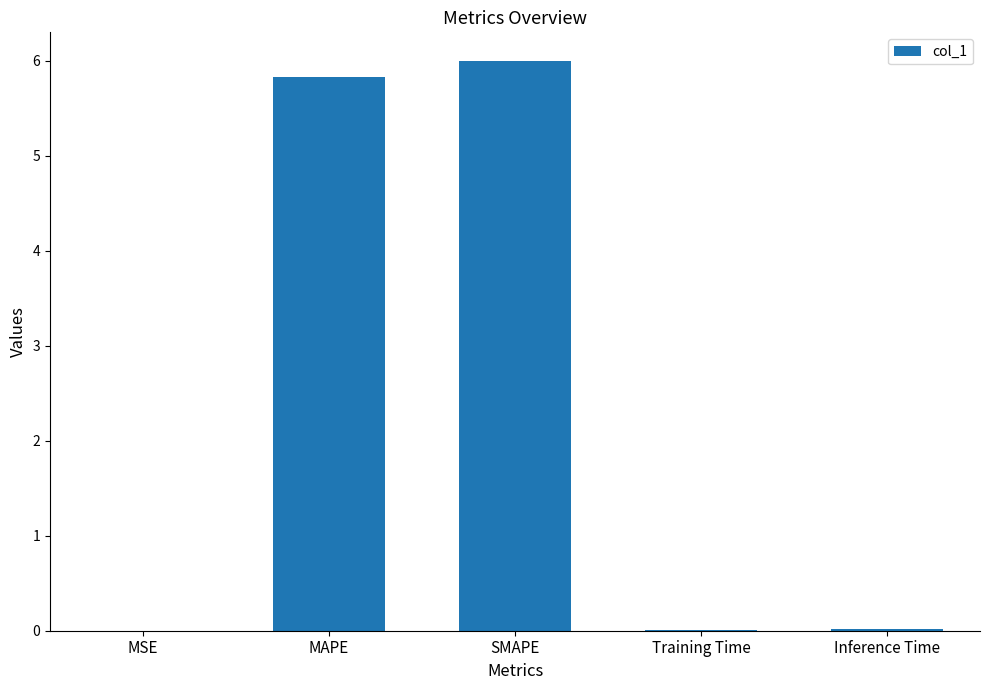

The chart shows a value of 7.8 at MAPE. True or false?

False